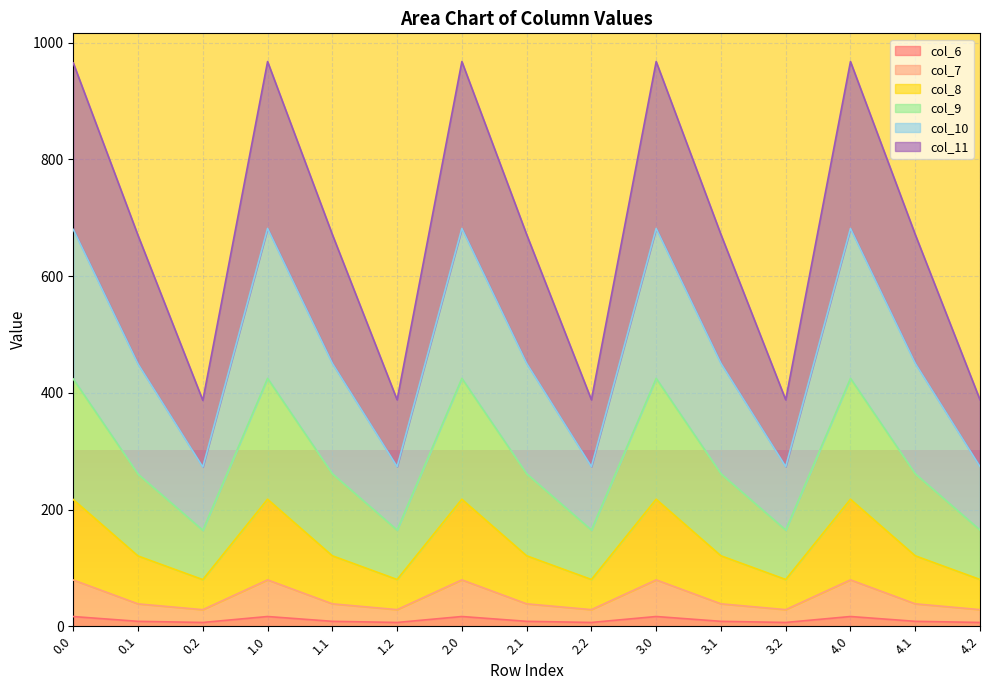

Which category has the highest value in the col_8 series?

1.0